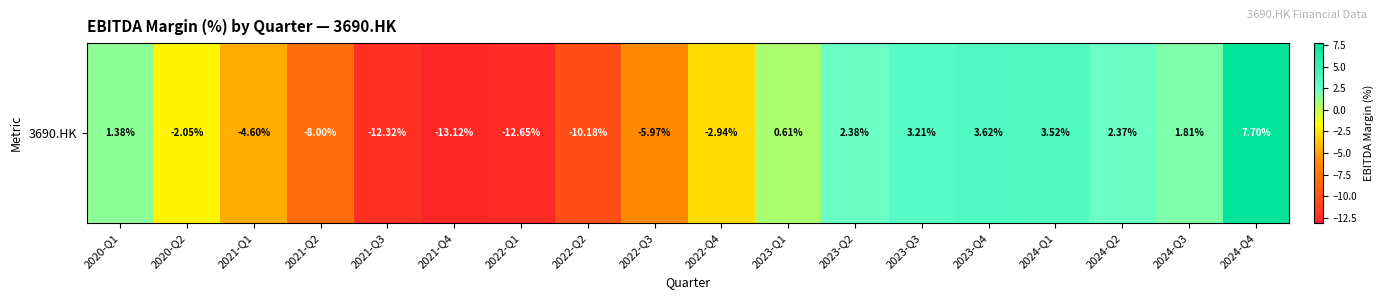

Rank the categories by value from highest to lowest.

2024-Q4, 2023-Q4, 2024-Q1, 2023-Q3, 2023-Q2, 2024-Q2, 2024-Q3, 2020-Q1, 2023-Q1, 2020-Q2, 2022-Q4, 2021-Q1, 2022-Q3, 2021-Q2, 2022-Q2, 2021-Q3, 2022-Q1, 2021-Q4